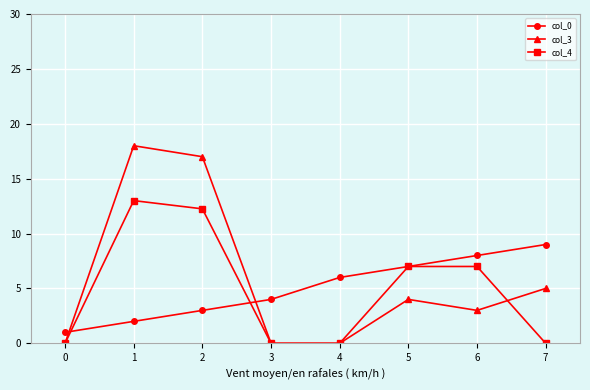

Where does the col_3 series first go above 4?

1